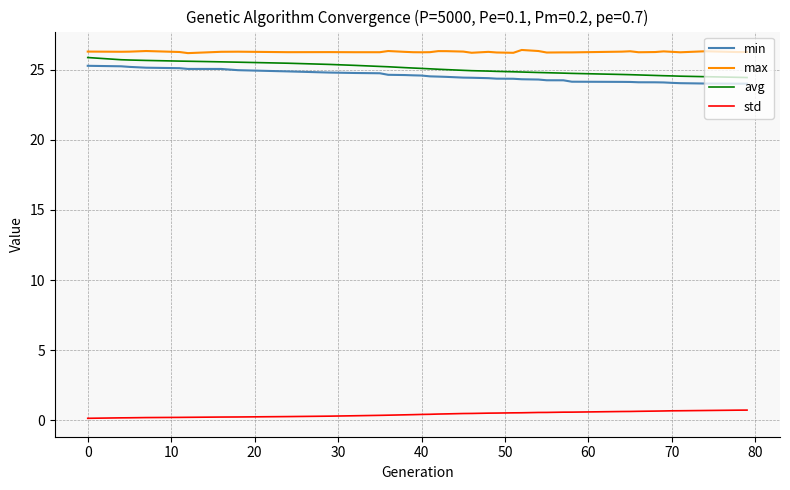

Which series has the widest spread of values?

avg